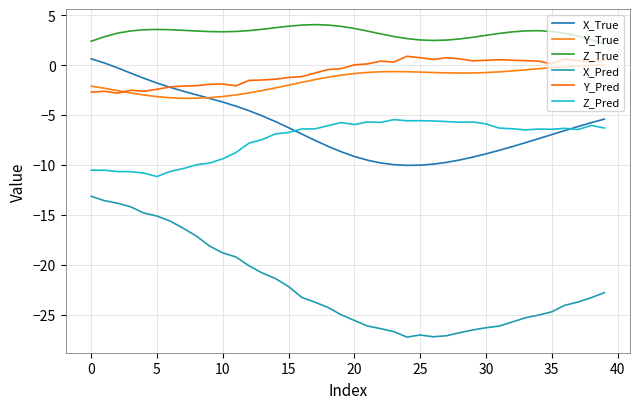

Reading right to left, transcribe all the data shown in this chart.

X_True: -5.4	-5.8	-6.2	-6.6	-7.0	-7.4	-7.8	-8.2	-8.5	-8.9	-9.2	-9.5	-9.7	-9.9	-10.0	-10.0	-10.0	-9.8	-9.5	-9.2	-8.7	-8.1	-7.5	-6.9	-6.3	-5.7	-5.1	-4.6	-4.1	-3.7	-3.3	-3.0	-2.6	-2.2	-1.8	-1.3	-0.8	-0.3	0.2	0.6
Y_True: -0.0	-0.0	-0.1	-0.2	-0.3	-0.4	-0.5	-0.6	-0.7	-0.8	-0.8	-0.8	-0.8	-0.7	-0.7	-0.7	-0.7	-0.7	-0.7	-0.8	-1.0	-1.2	-1.5	-1.7	-2.0	-2.3	-2.6	-2.8	-3.0	-3.2	-3.3	-3.3	-3.3	-3.3	-3.2	-3.0	-2.8	-2.6	-2.3	-2.1
Z_True: 2.1	2.5	2.9	3.2	3.4	3.4	3.4	3.3	3.2	3.0	2.8	2.6	2.5	2.5	2.5	2.6	2.9	3.1	3.4	3.7	3.9	4.0	4.0	4.0	3.9	3.7	3.6	3.4	3.4	3.3	3.3	3.4	3.5	3.5	3.6	3.5	3.4	3.2	2.8	2.4
X_Pred: -22.8	-23.3	-23.7	-24.0	-24.7	-25.0	-25.3	-25.7	-26.1	-26.3	-26.5	-26.8	-27.1	-27.2	-27.0	-27.2	-26.7	-26.4	-26.1	-25.6	-25.0	-24.3	-23.7	-23.3	-22.2	-21.4	-20.8	-20.1	-19.2	-18.8	-18.1	-17.1	-16.3	-15.6	-15.1	-14.8	-14.2	-13.8	-13.6	-13.1
Y_Pred: 0.5	0.3	0.4	0.6	0.1	0.4	0.4	0.5	0.5	0.5	0.4	0.6	0.7	0.6	0.7	0.9	0.3	0.4	0.1	0.0	-0.4	-0.5	-0.8	-1.2	-1.2	-1.4	-1.5	-1.5	-2.1	-1.9	-1.9	-2.1	-2.1	-2.2	-2.4	-2.6	-2.5	-2.8	-2.6	-2.7
Z_Pred: -6.3	-6.0	-6.5	-6.3	-6.4	-6.4	-6.5	-6.4	-6.3	-5.9	-5.7	-5.7	-5.7	-5.6	-5.6	-5.6	-5.5	-5.7	-5.7	-6.0	-5.8	-6.1	-6.4	-6.4	-6.8	-6.9	-7.5	-7.8	-8.8	-9.4	-9.8	-10.0	-10.4	-10.6	-11.2	-10.8	-10.7	-10.7	-10.5	-10.5